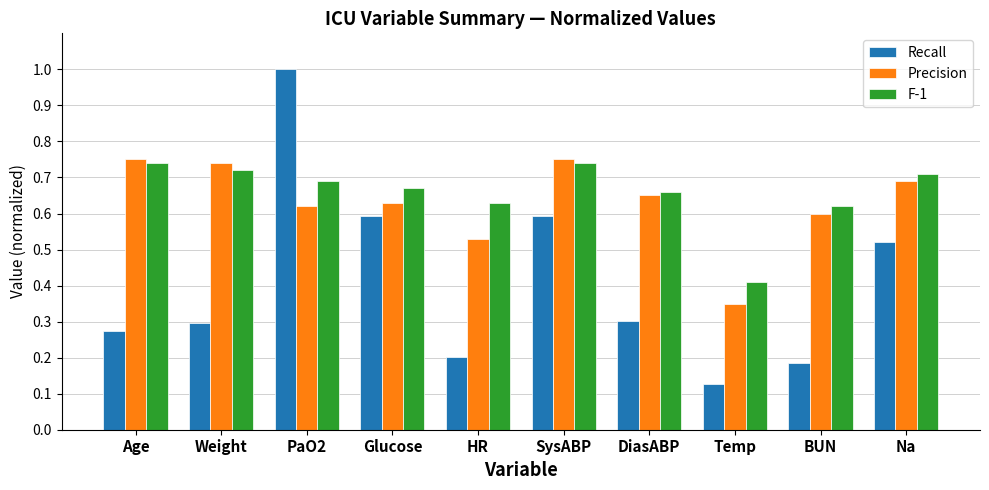

Are the bars grouped side by side (vs. stacked)?

Yes